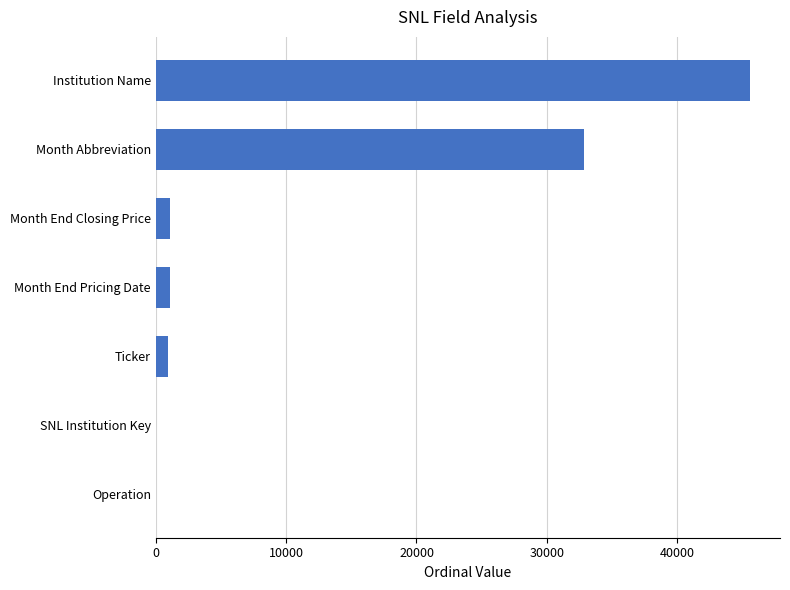

What is the sum of the values at Month Abbreviation and Month End Pricing Date?

33933